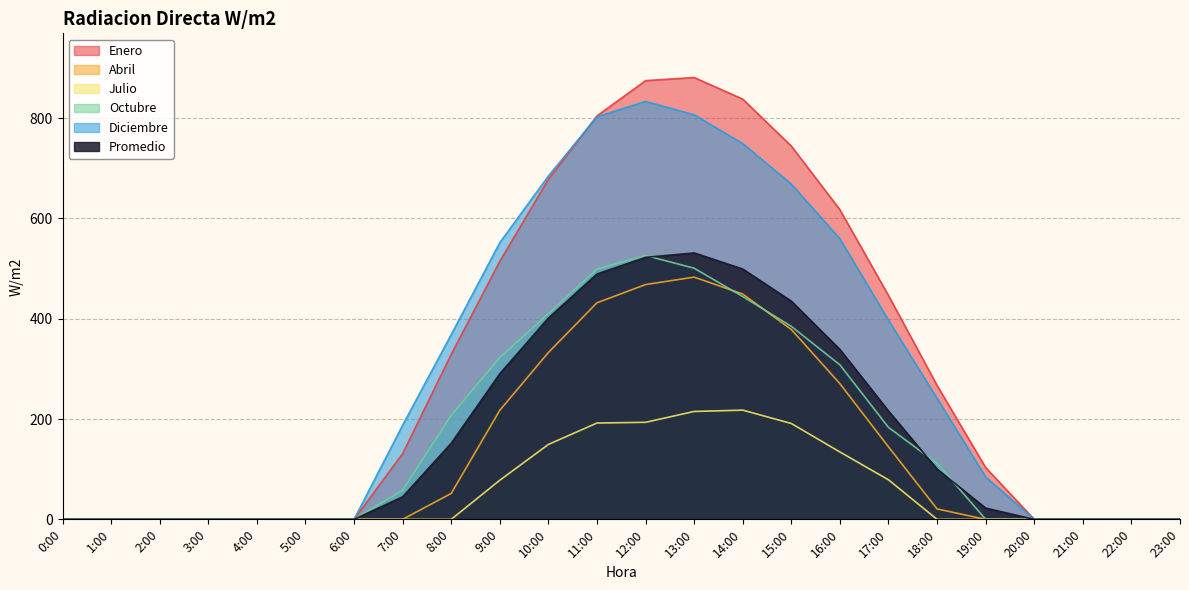

Reading right to left, extract all data points from this chart.

Enero: 0.0	0.0	0.0	0.0	103.1	266.9	446.2	617.3	744.1	837.8	880.9	874.6	804.3	678.0	514.4	328.9	130.9	0.0	0.0	0.0	0.0	0.0	0.0	0.0
Abril: 0.0	0.0	0.0	0.0	0.0	20.8	144.5	270.5	378.5	449.1	482.9	468.1	431.8	332.6	217.4	51.7	0.0	0.0	0.0	0.0	0.0	0.0	0.0	0.0
Julio: 0.0	0.0	0.0	0.0	0.0	0.0	78.8	134.3	191.1	217.7	215.1	193.4	192.0	149.3	78.0	0.0	0.0	0.0	0.0	0.0	0.0	0.0	0.0	0.0
Octubre: 0.0	0.0	0.0	0.0	0.2	111.5	183.3	308.0	384.8	444.2	500.7	526.0	498.8	410.0	322.5	207.6	58.3	0.0	0.0	0.0	0.0	0.0	0.0	0.0
Diciembre: 0.0	0.0	0.0	0.0	84.4	241.0	396.9	559.3	668.3	749.2	806.5	833.2	802.5	684.5	551.6	368.3	187.6	0.0	0.0	0.0	0.0	0.0	0.0	0.0
Promedio: 0.0	0.0	0.0	0.0	22.5	100.3	216.0	338.8	435.0	499.1	531.2	522.3	489.2	401.3	290.3	151.8	45.0	0.0	0.0	0.0	0.0	0.0	0.0	0.0